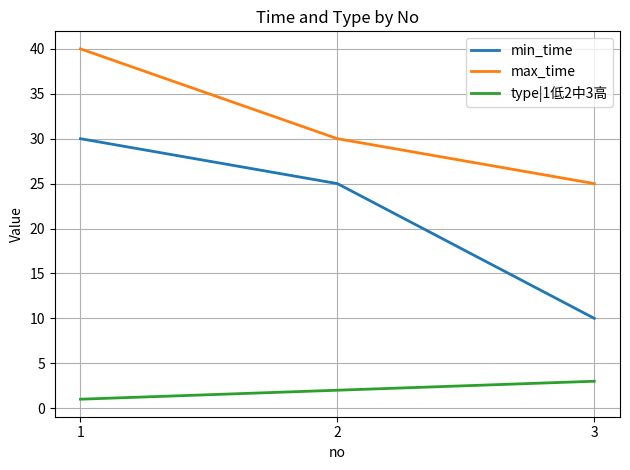

What is the spread (max minus min) of values at 1?

39